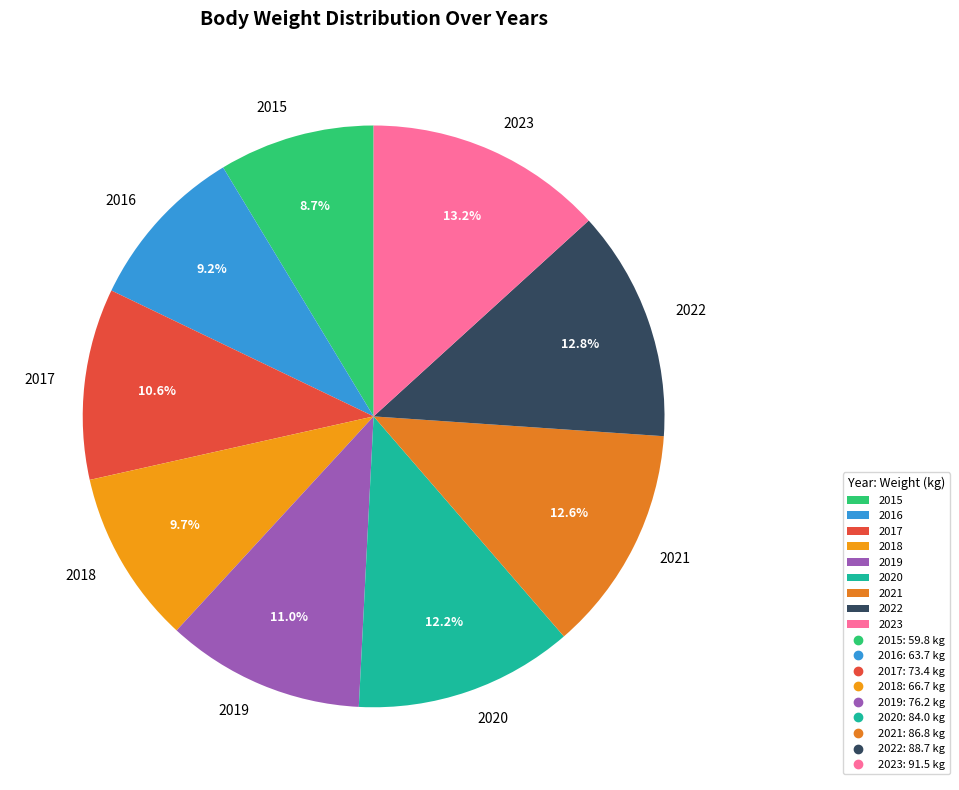

To the nearest percent, what portion does 2021 represent?

13%